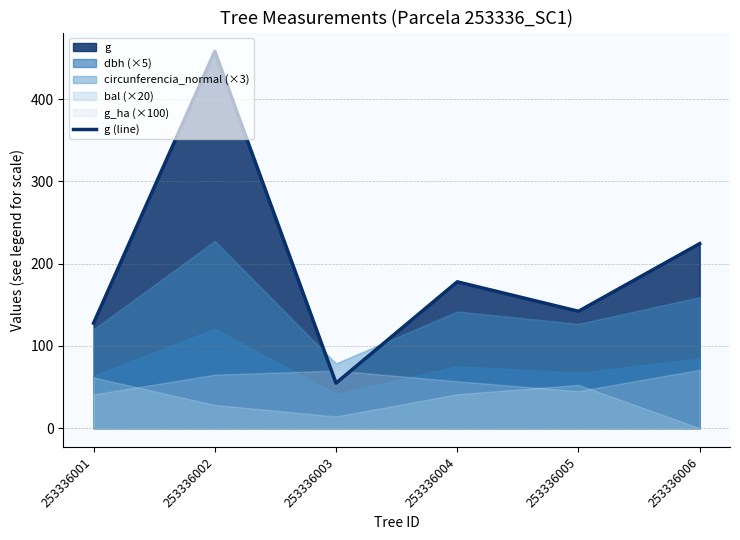

What is the average value?

197.5